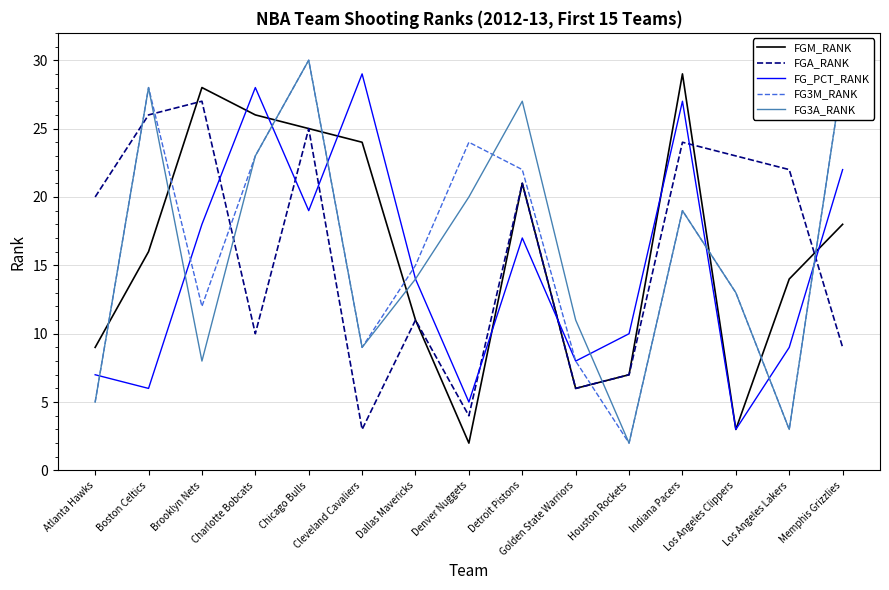

Where is the first local minimum for FGA_RANK?

Charlotte Bobcats